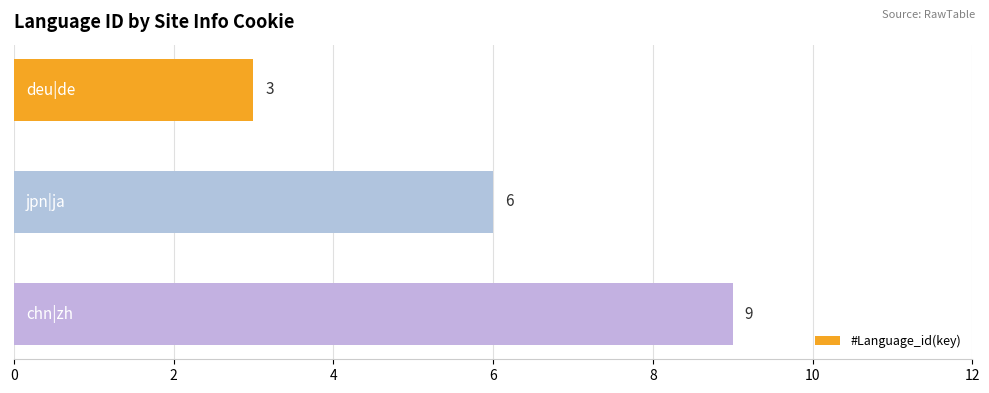

Count the number of categories in the chart.

3